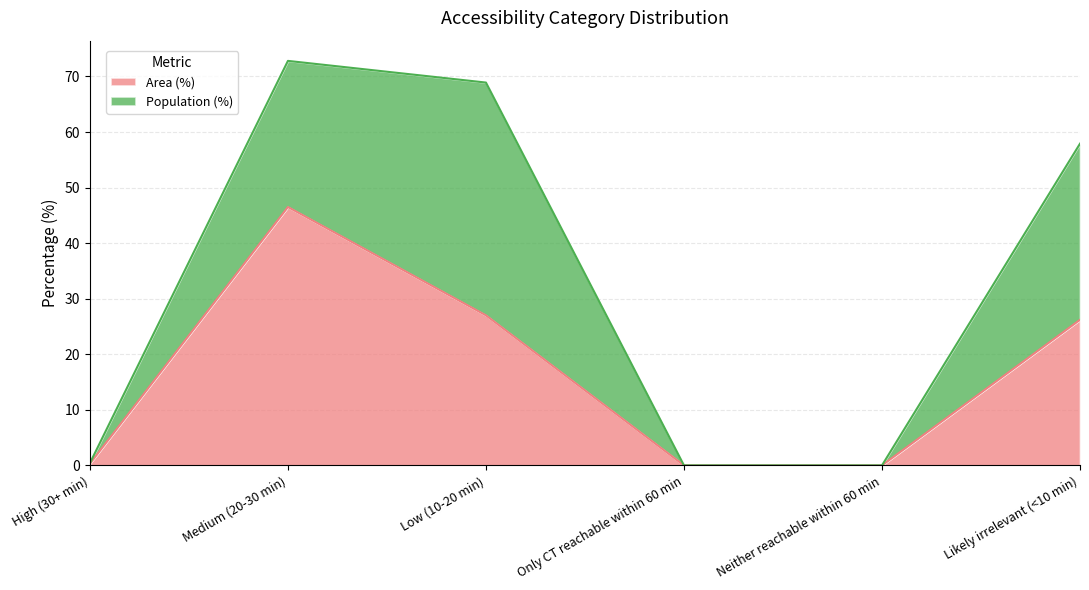

The value at High (30+ min) is 0.4. True or false?

False